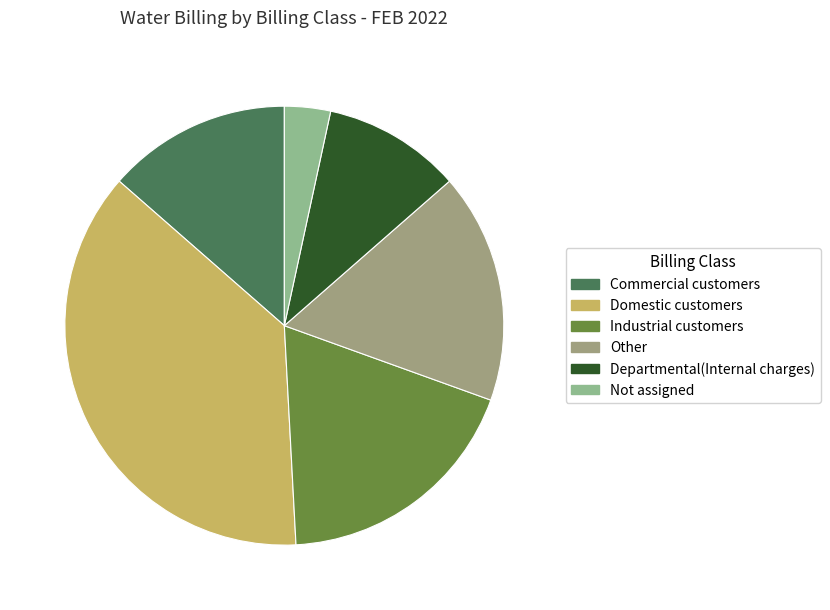

How many slices are in this pie chart?

6